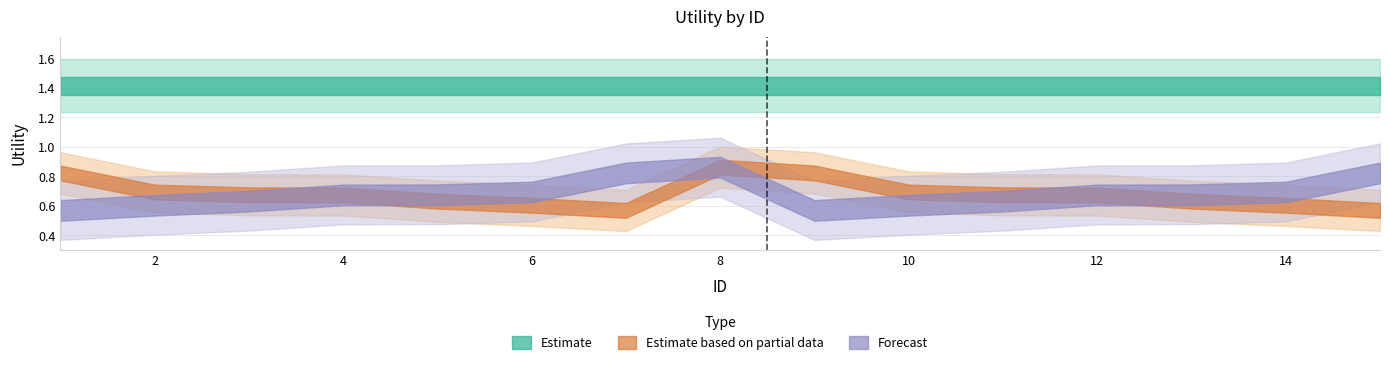

Which label corresponds to the smallest value in the chart?

7